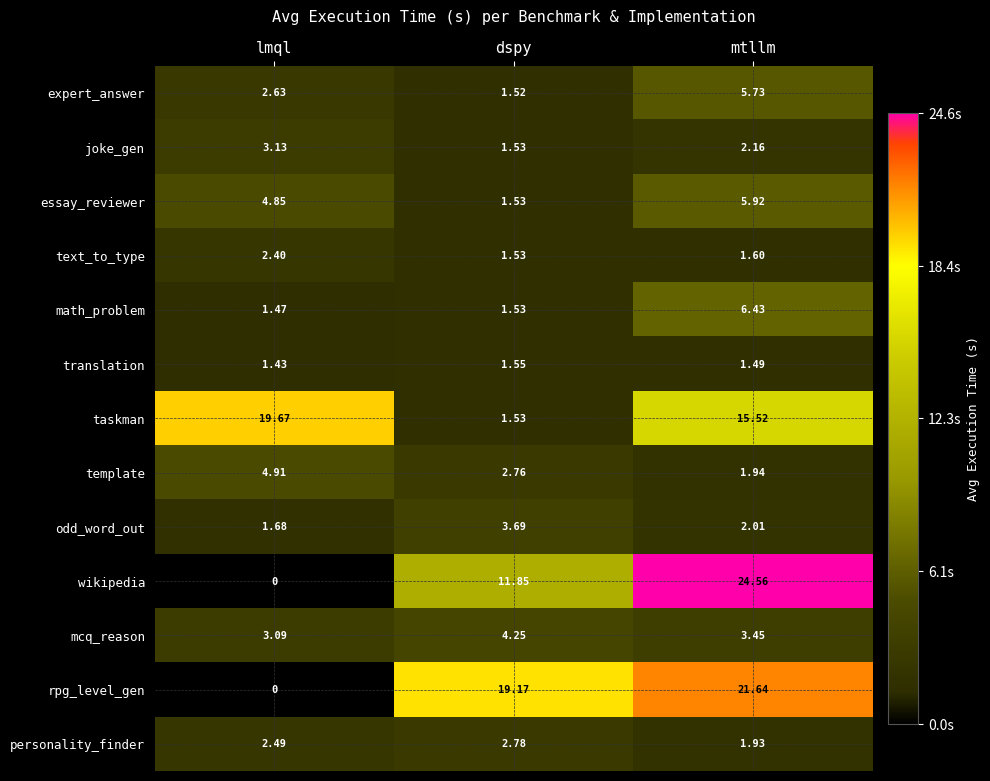

At which label is essay_reviewer closest to 3?

dspy